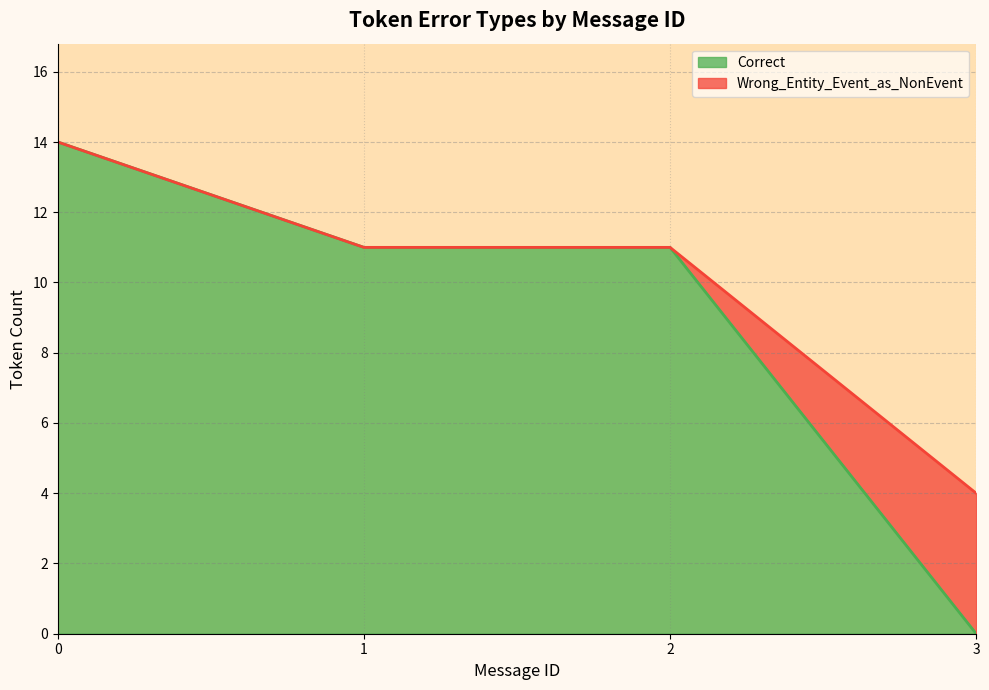

What is the average value of the Correct series?

9